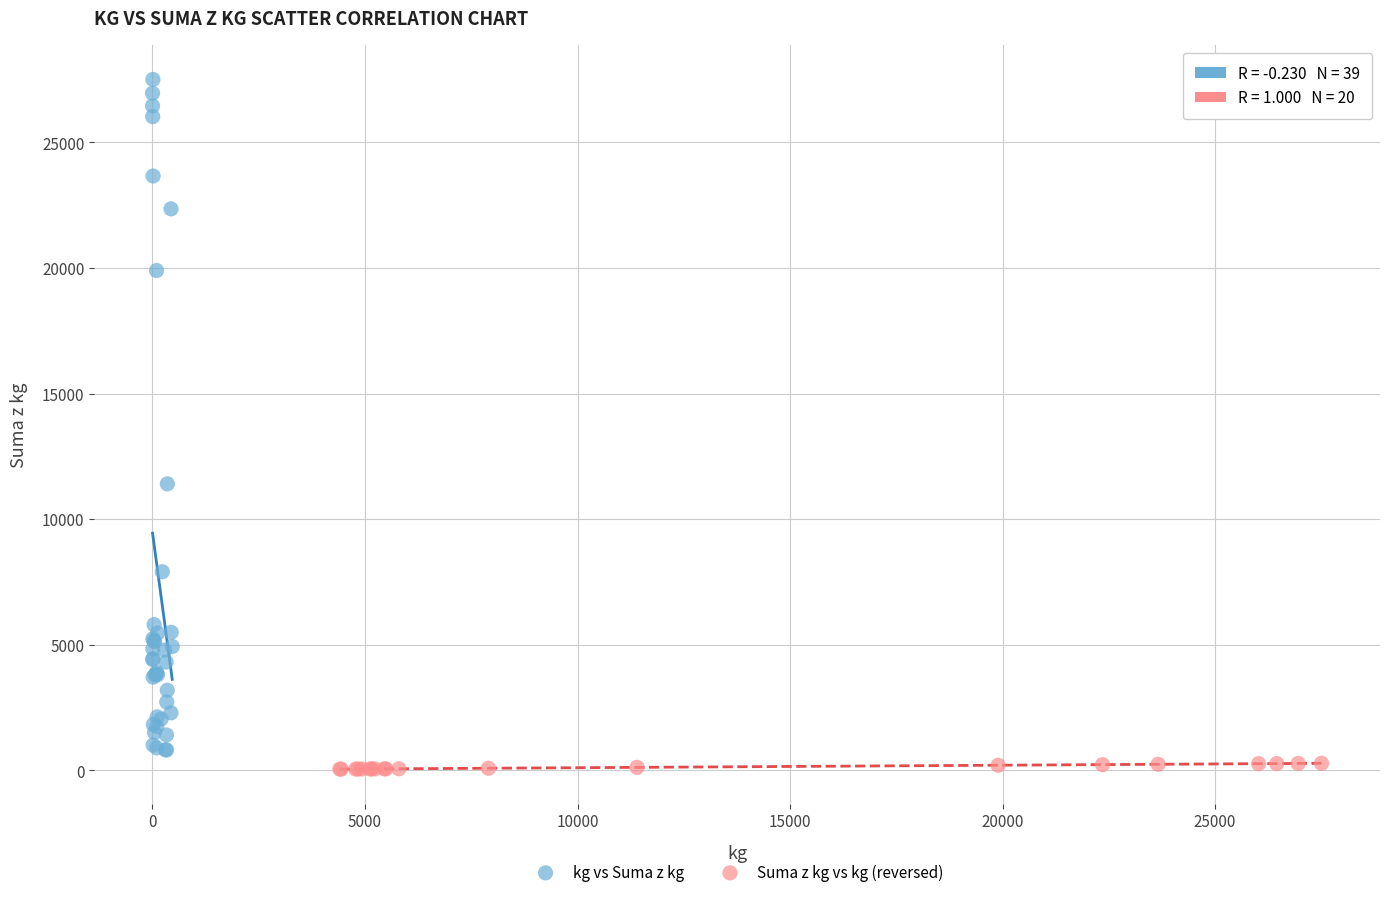

Which series has the widest spread of Y values?

kg vs Suma z kg